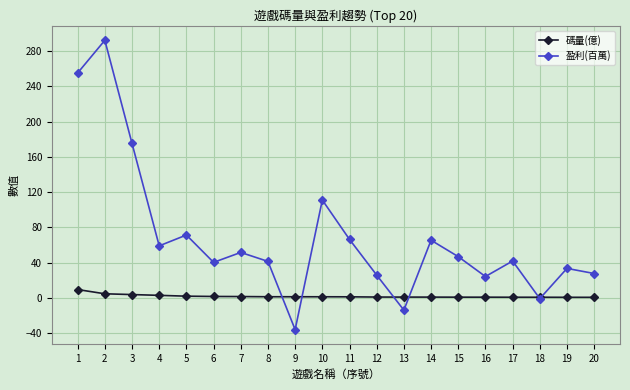

Does the chart have visible grid lines?

Yes